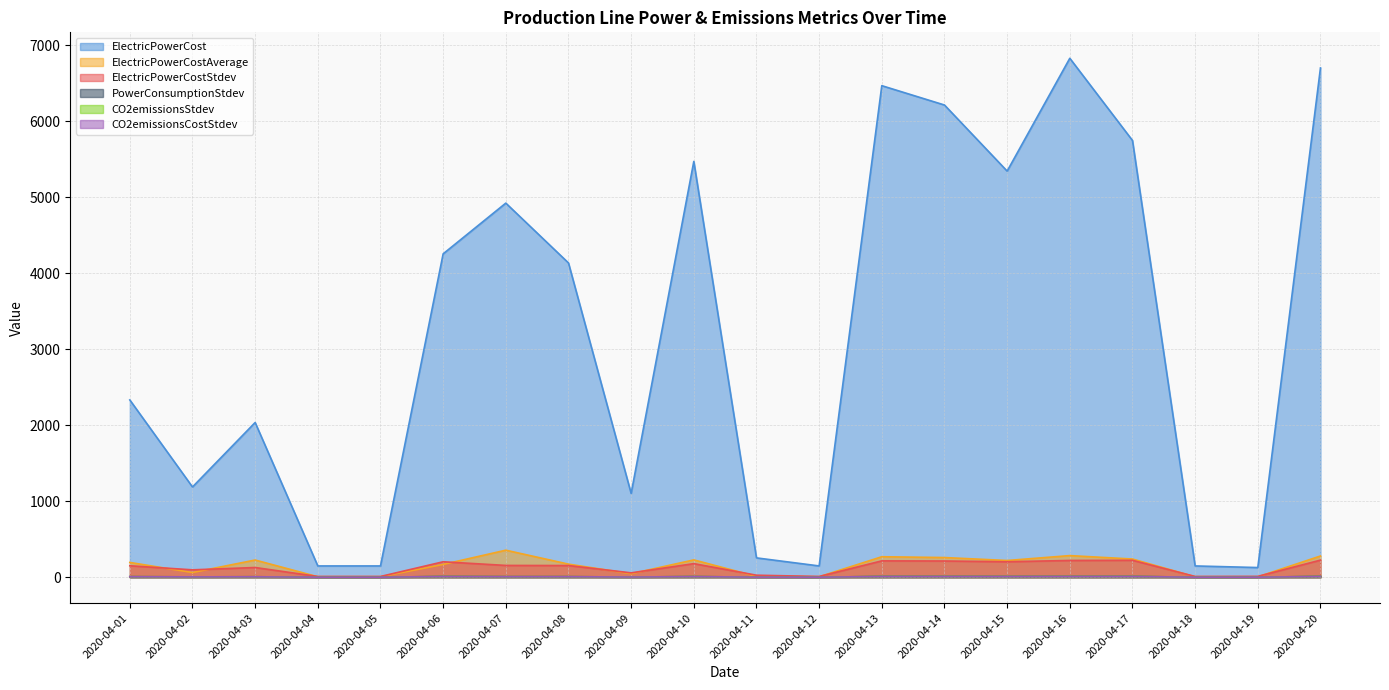

True or false: CO2emissionsStdev and ElectricPowerCost cross at least once.

False